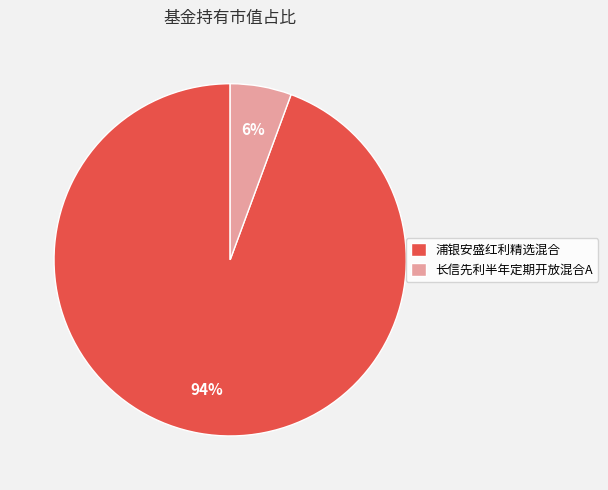

True or false: 浦银安盛红利精选混合 accounts for 89% of the total.

False